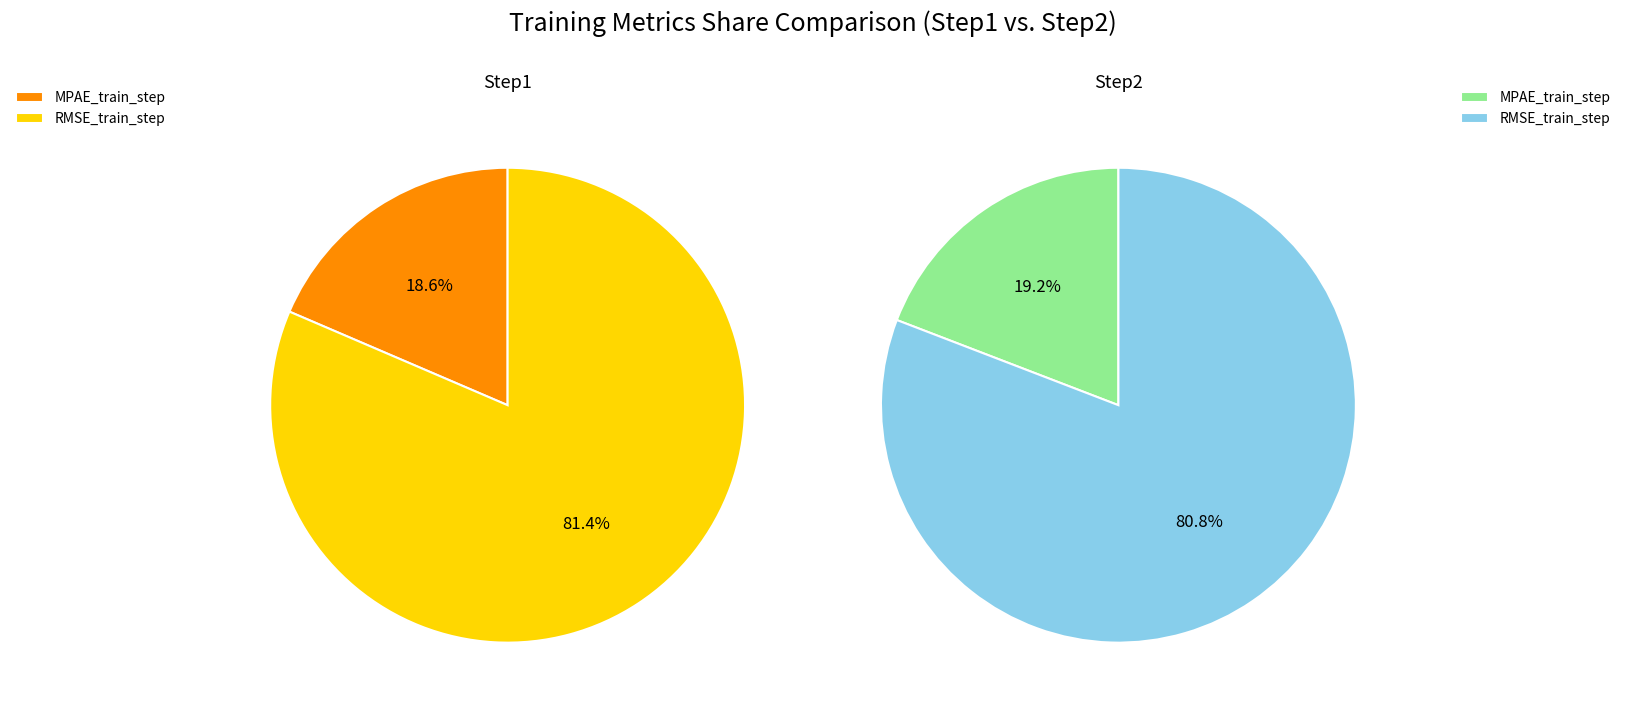

Which category has the biggest portion of the pie?

RMSE_train_step